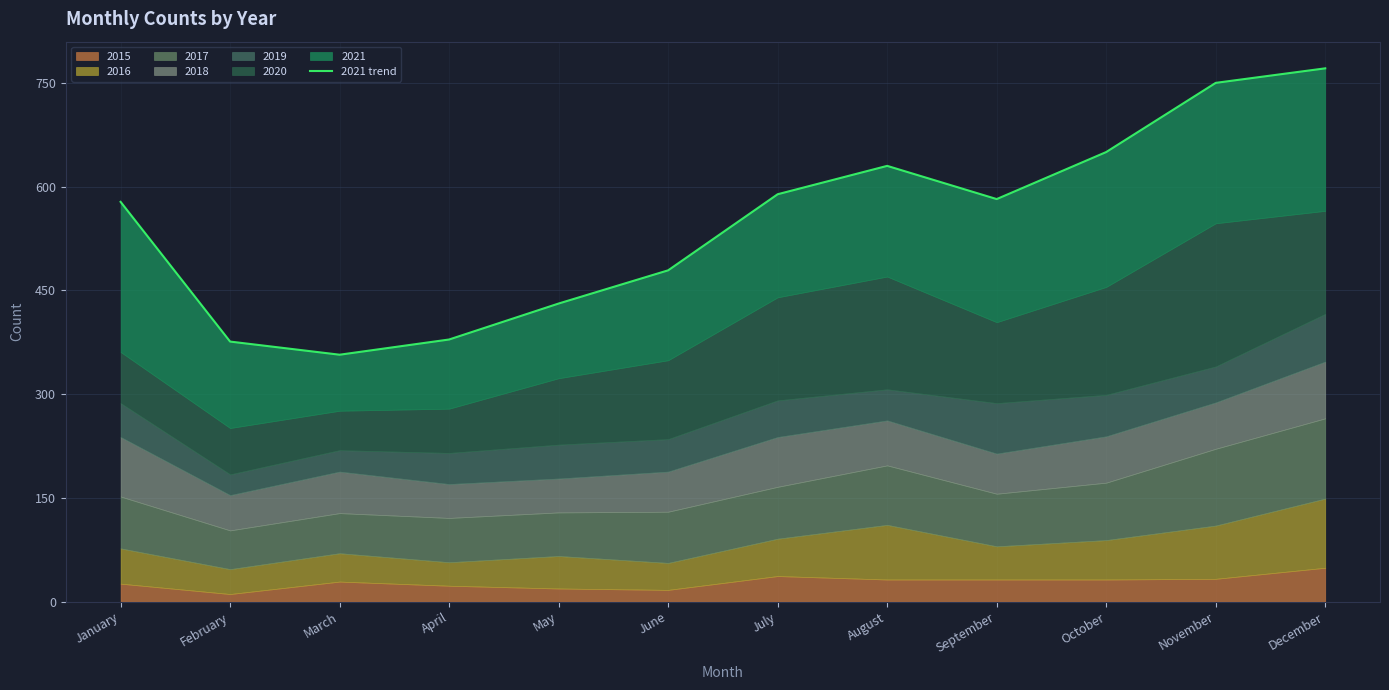

What is the sum of all values?

6572